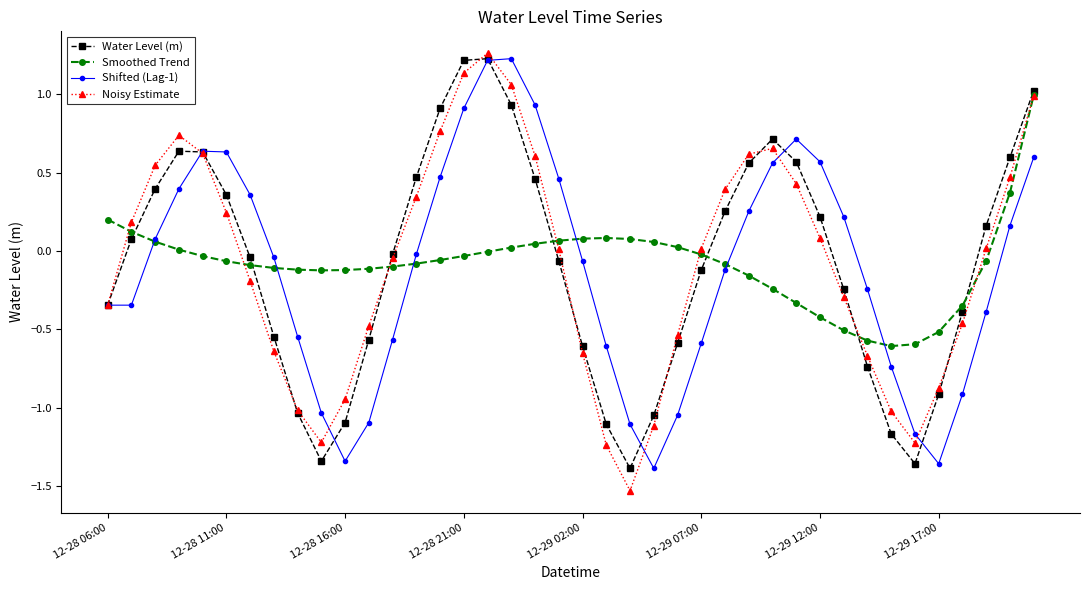

How many interior local peaks does the Water Level (m) series have?

3